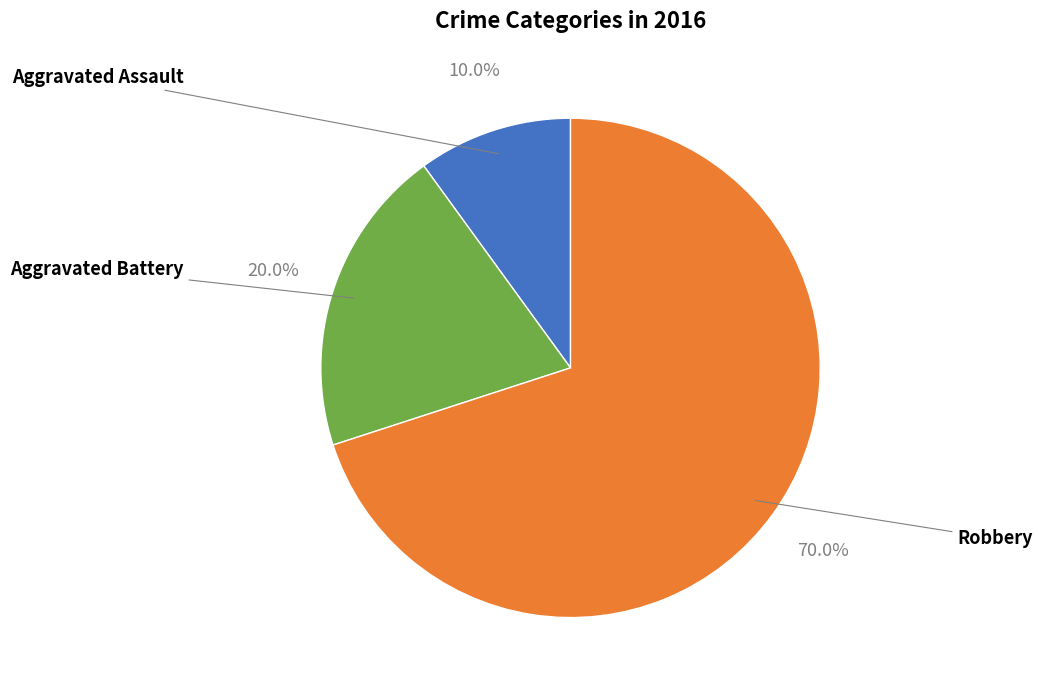

To the nearest percent, what is the average slice percentage?

33%